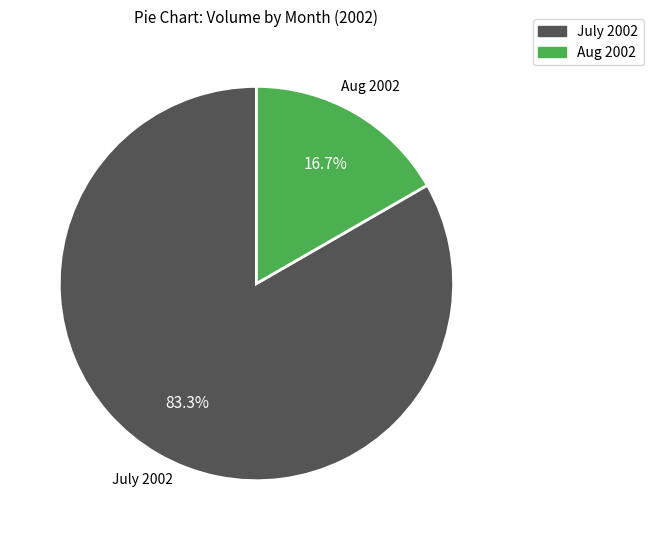

Is there a majority slice in this chart?

Yes